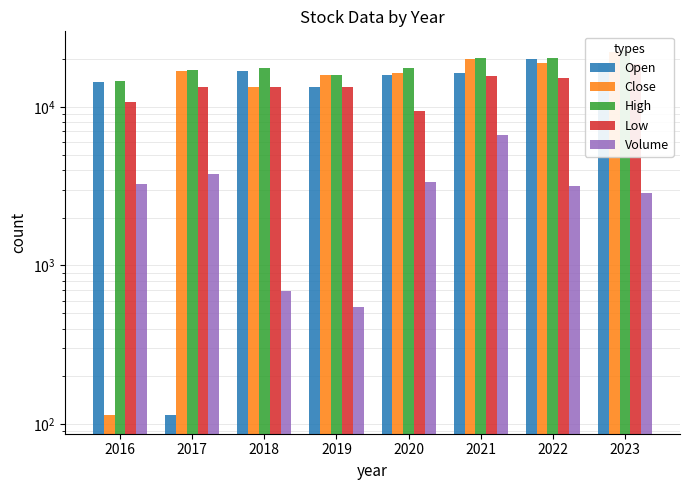

Is the value of Low at 2021 greater than the value of Open at 2020?

No